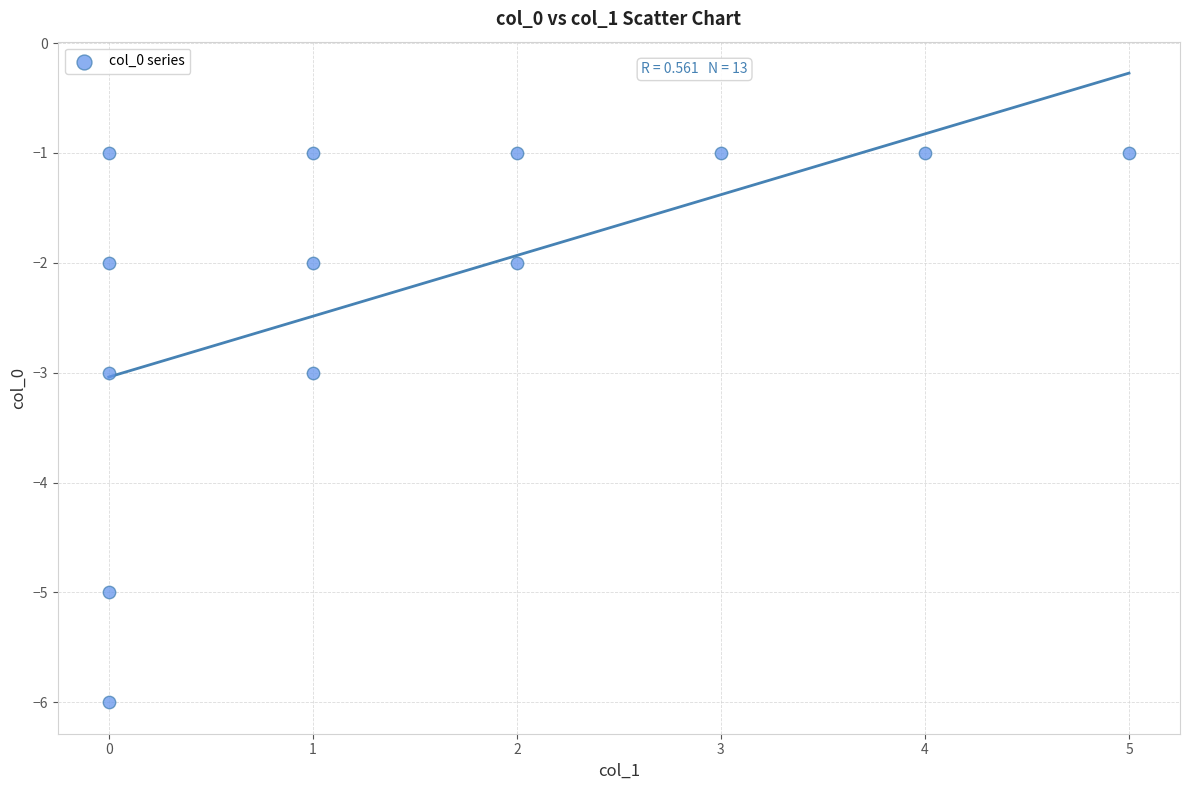

What is the range of X values (max minus min)?

5